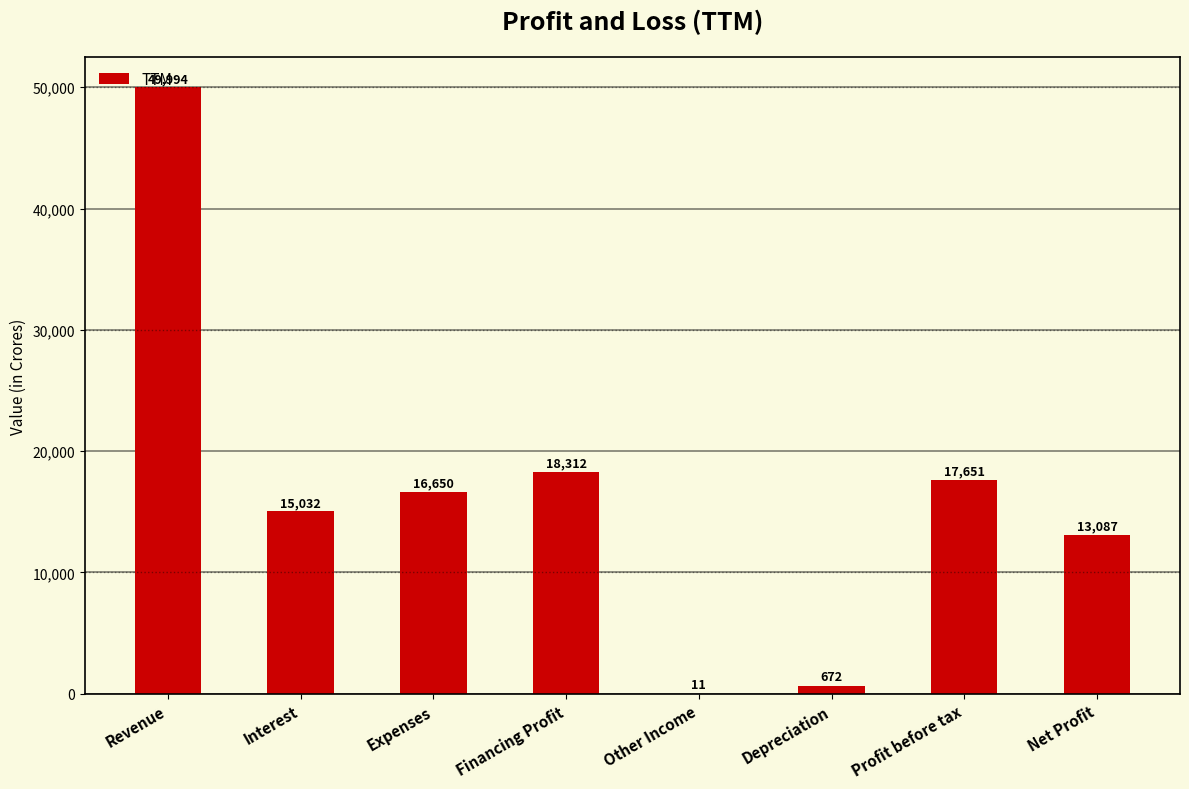

Which category has the highest value across all series?

Revenue